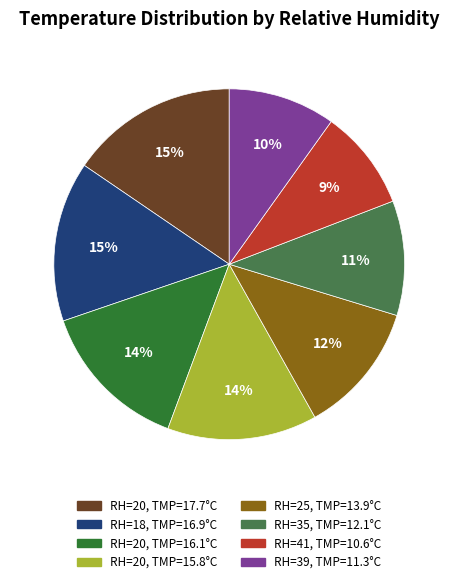

To the nearest percent, what is the difference between the largest and smallest slice percentages?

6%